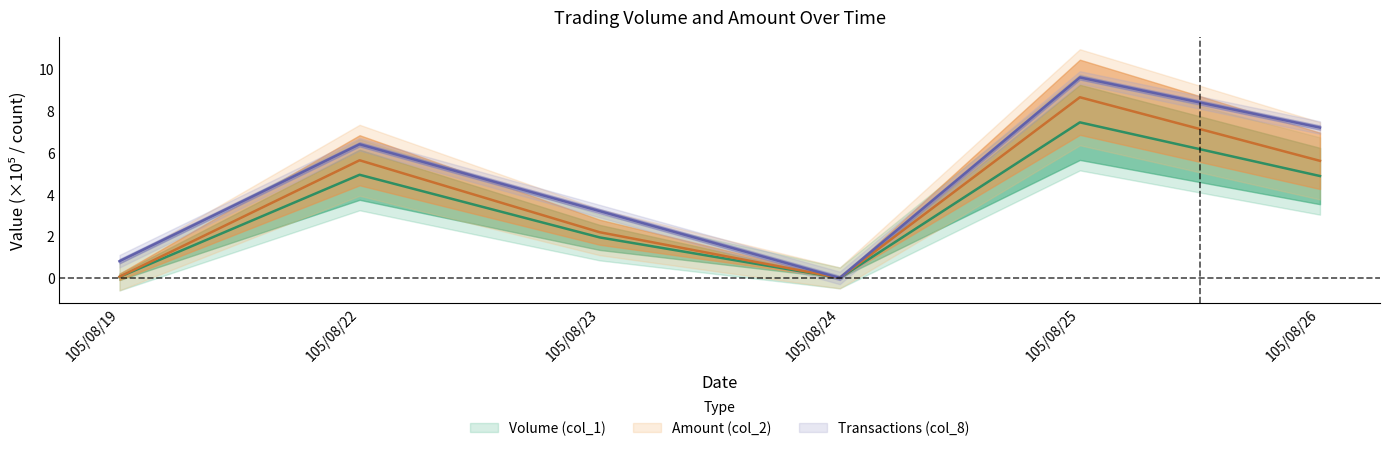

How many categories are shown in the chart?

6